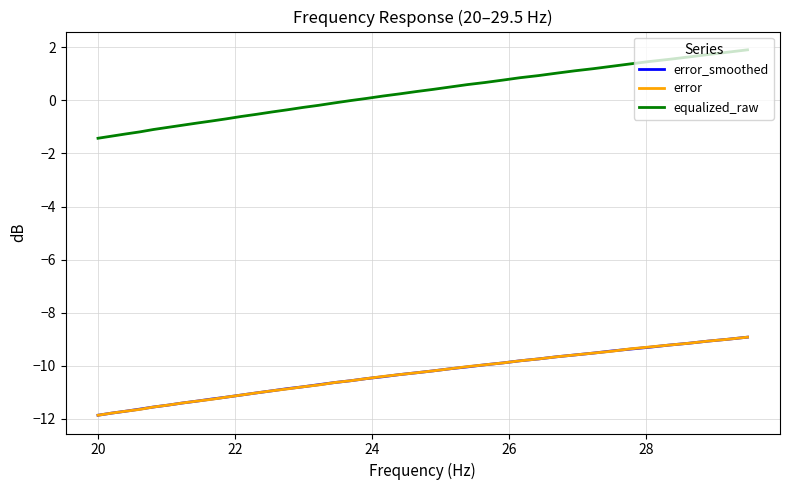

Which series has the largest range (max minus min)?

equalized_raw